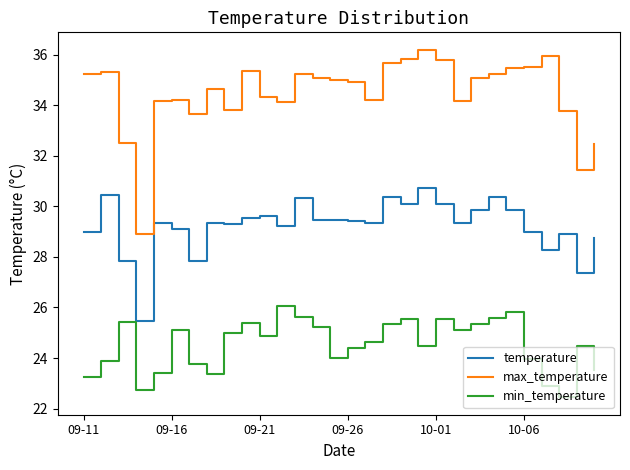

What is the difference between the maximum and minimum values in the min_temperature series?

3.6